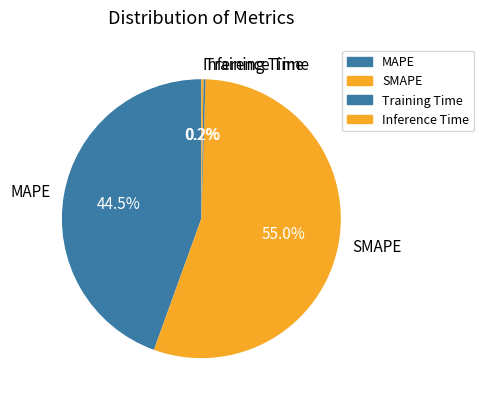

Which category has the biggest portion of the pie?

SMAPE